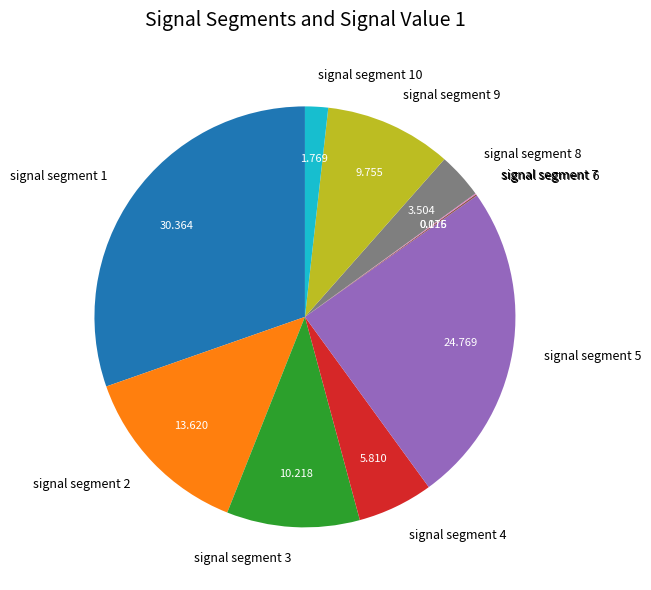

Is signal segment 10 the majority of the pie?

No